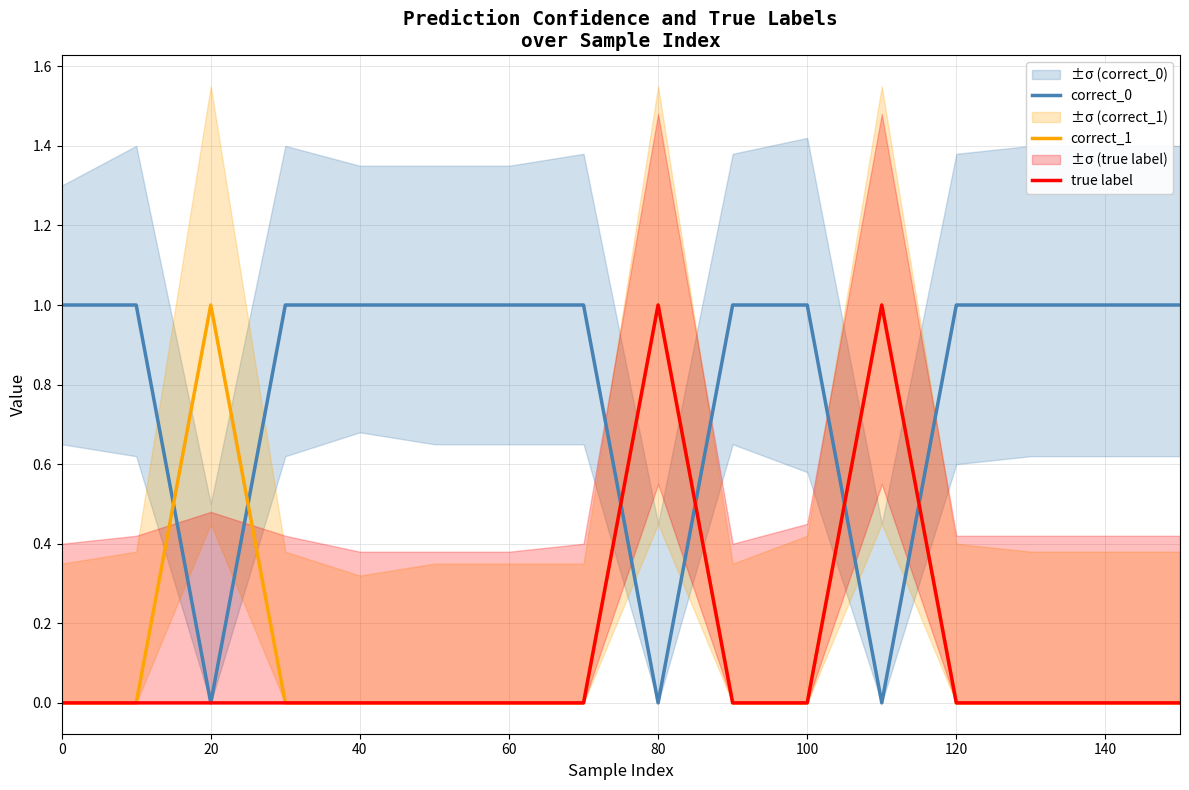

Reading left to right, transcribe all the data shown in this chart.

correct_0: 1	1	0	1	1	1	1	1	0	1	1	0	1	1	1	1
correct_1: 0	0	1	0	0	0	0	0	1	0	0	1	0	0	0	0
true label: 0	0	0	0	0	0	0	0	1	0	0	1	0	0	0	0